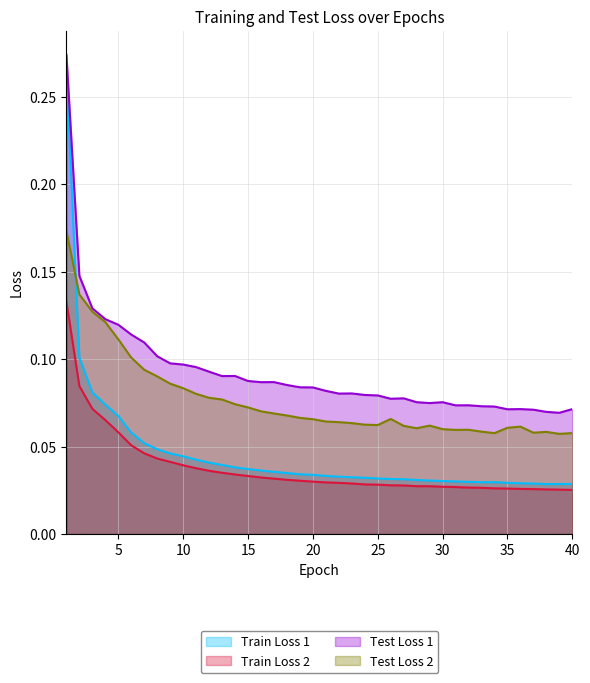

Does the chart have visible grid lines?

Yes